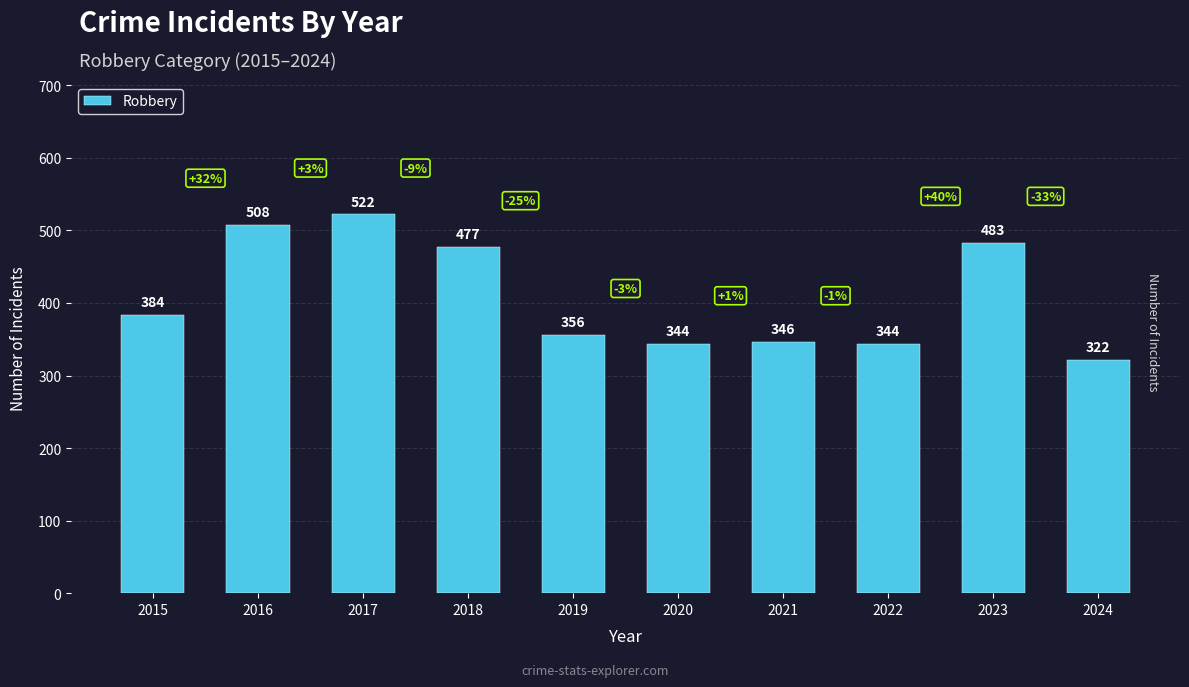

Where is the data nearest to the value 422?

2015